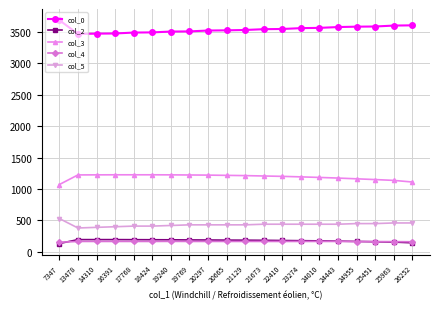

What is the sum of the col_2 values at 14310 and 19240?

387.0